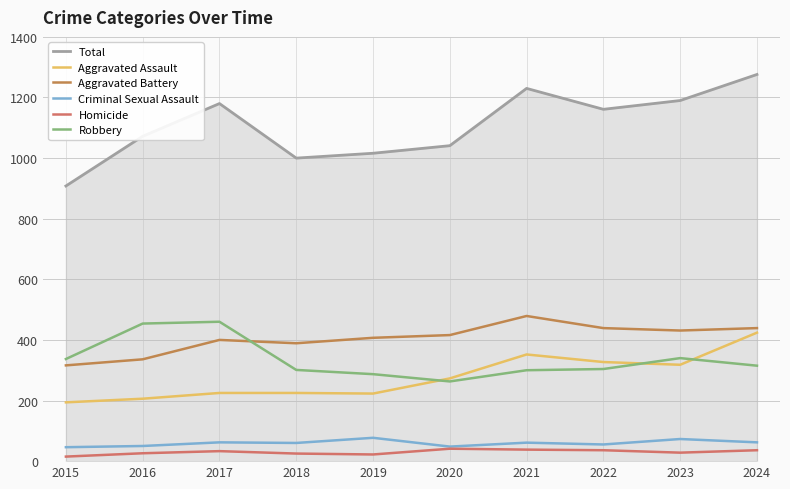

How many lines are shown in the chart?

6